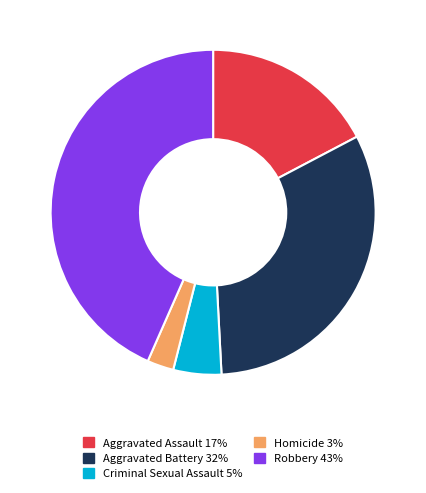

Combined, do Aggravated Battery and Aggravated Assault account for over 50%?

No